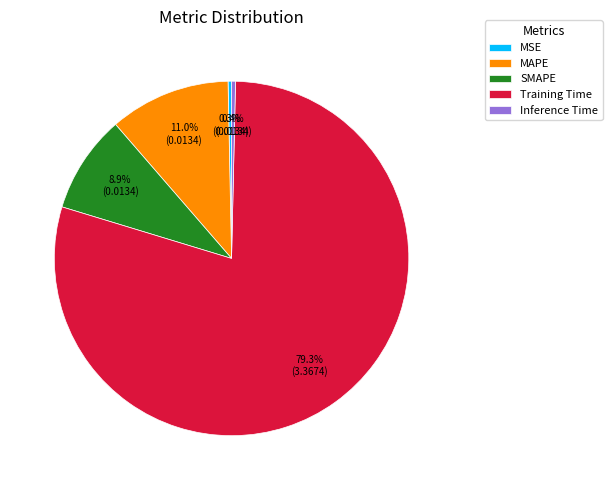

Which category has the biggest portion of the pie?

Training Time